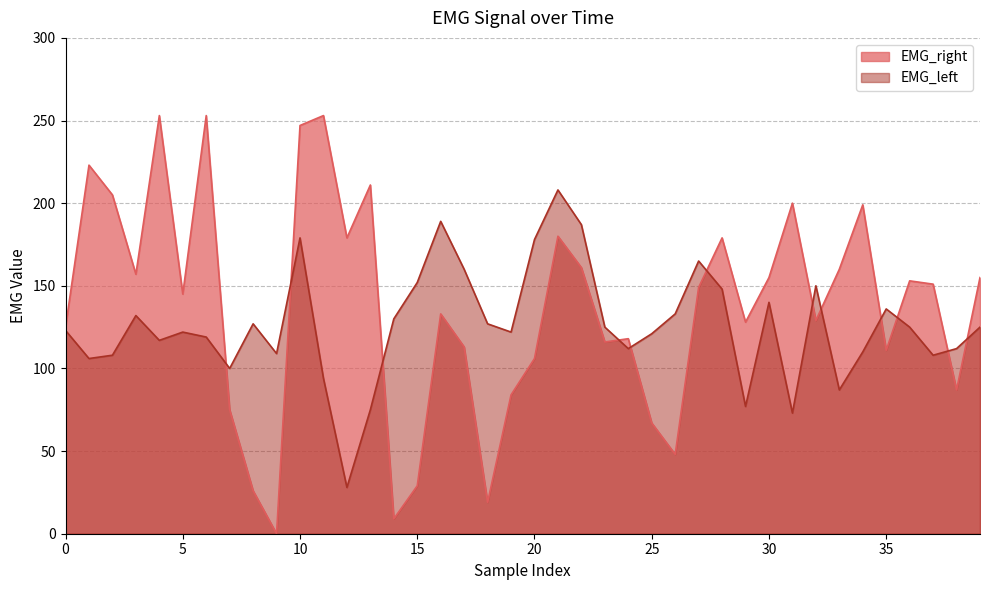

Between 28 and 31, which series saw the biggest shift?

EMG_left